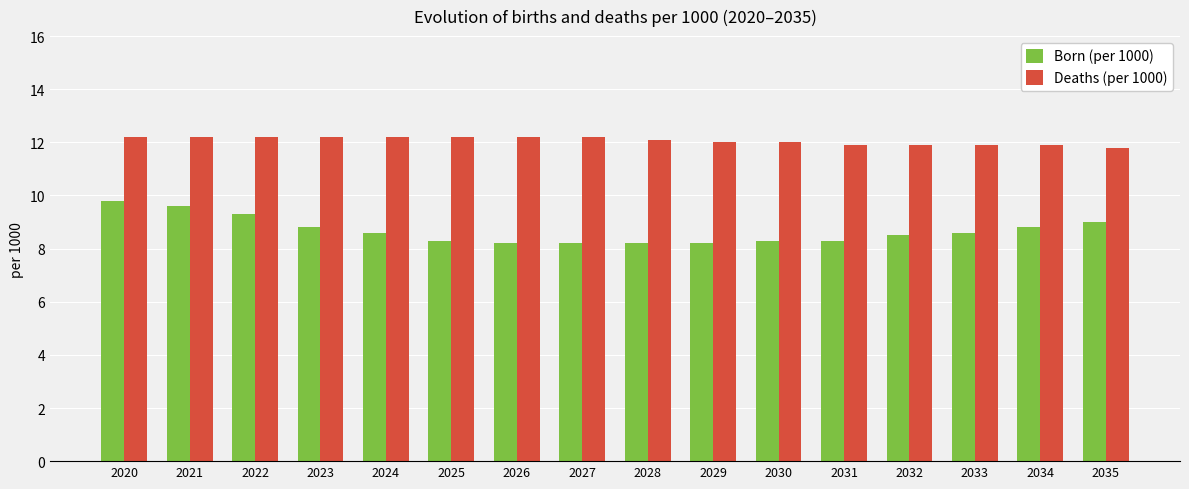

Rank the series at 2025 from highest to lowest value.

Deaths (per 1000), Born (per 1000)